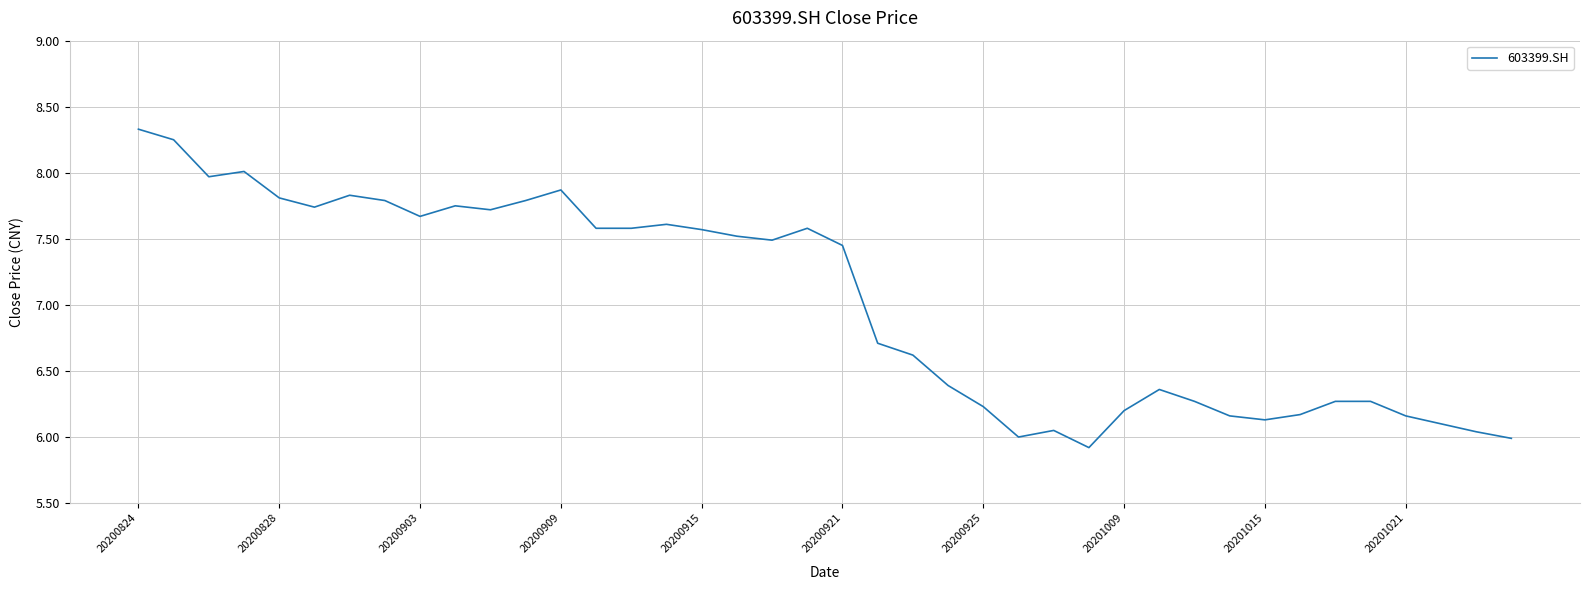

What is the minimum value shown in the chart?

5.9